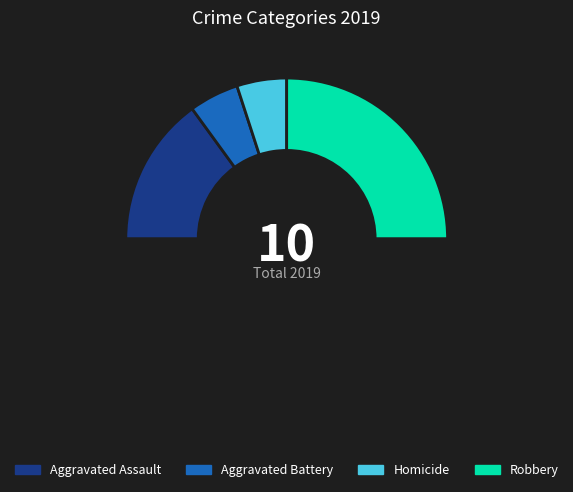

Count the number of slices in the pie.

5